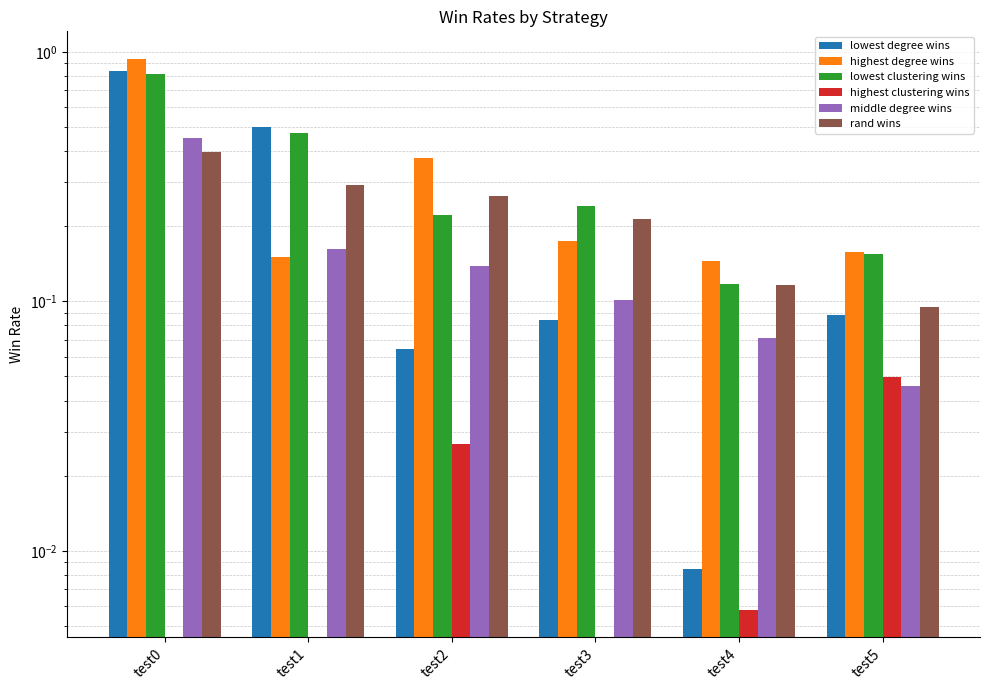

What is the sum of the lowest degree wins values at test2 and test3?

0.1